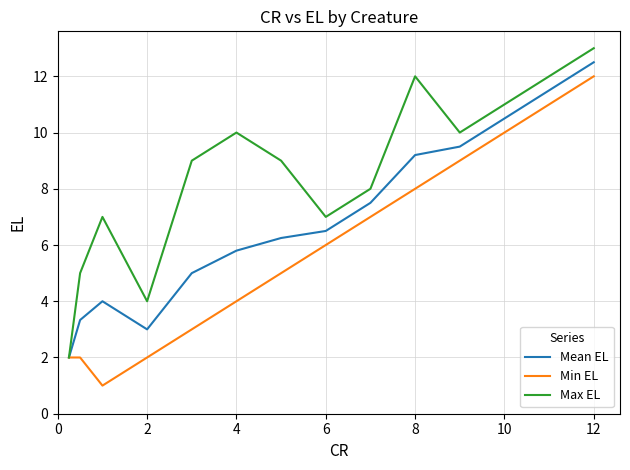

List the series in order of their overall mean, highest first.

Max EL, Mean EL, Min EL